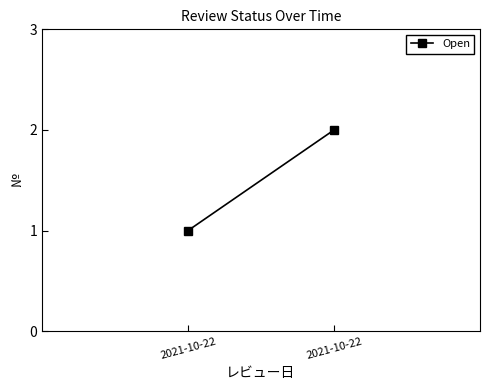

At which label is the value closest to 1?

2021-10-22